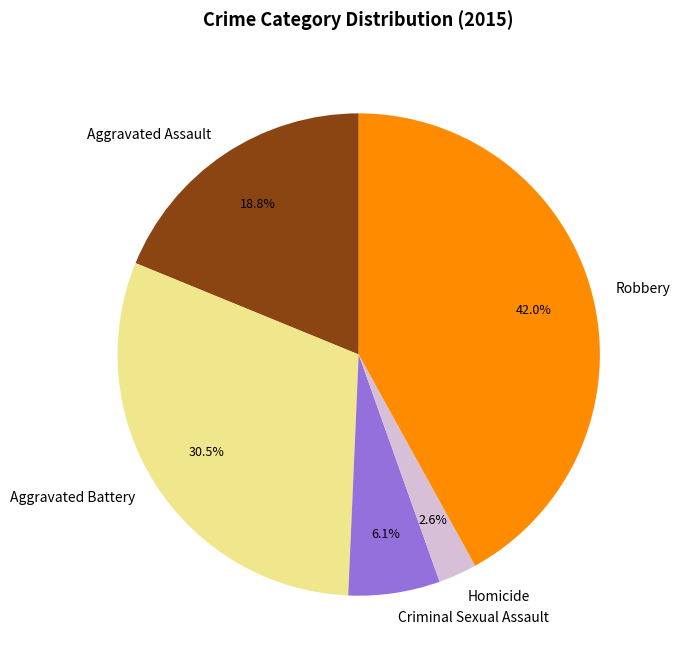

Rank the categories by value from highest to lowest.

Robbery, Aggravated Battery, Aggravated Assault, Criminal Sexual Assault, Homicide